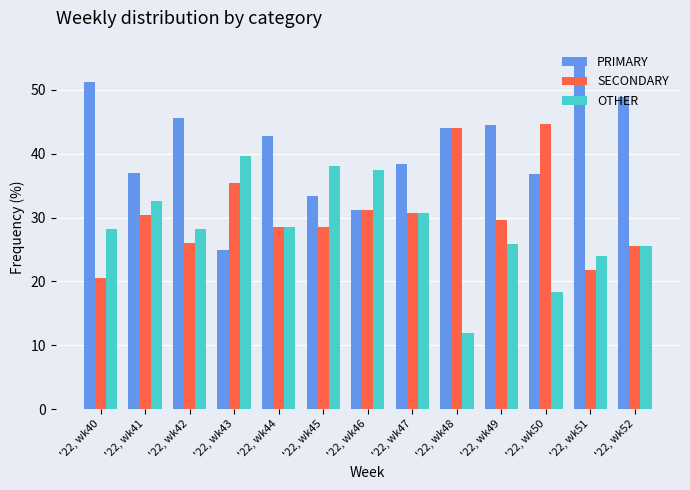

Rank the series at '22, wk40 from lowest to highest value.

SECONDARY, OTHER, PRIMARY